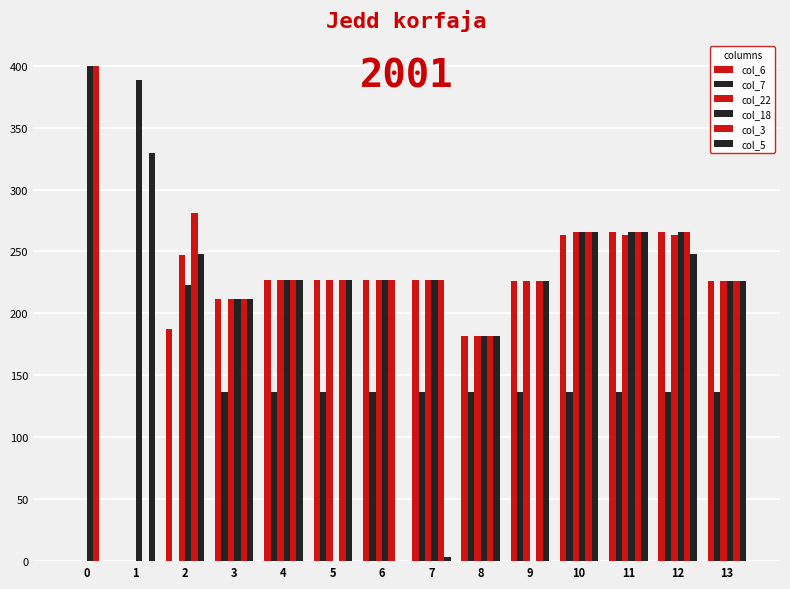

How many values in col_3 are above zero?

13